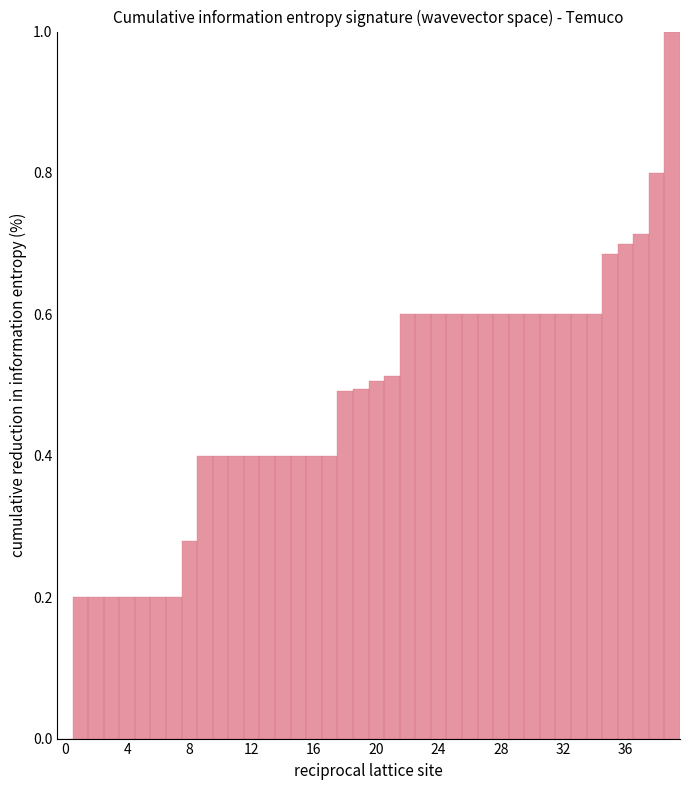

What is the sum of all values?

19.0